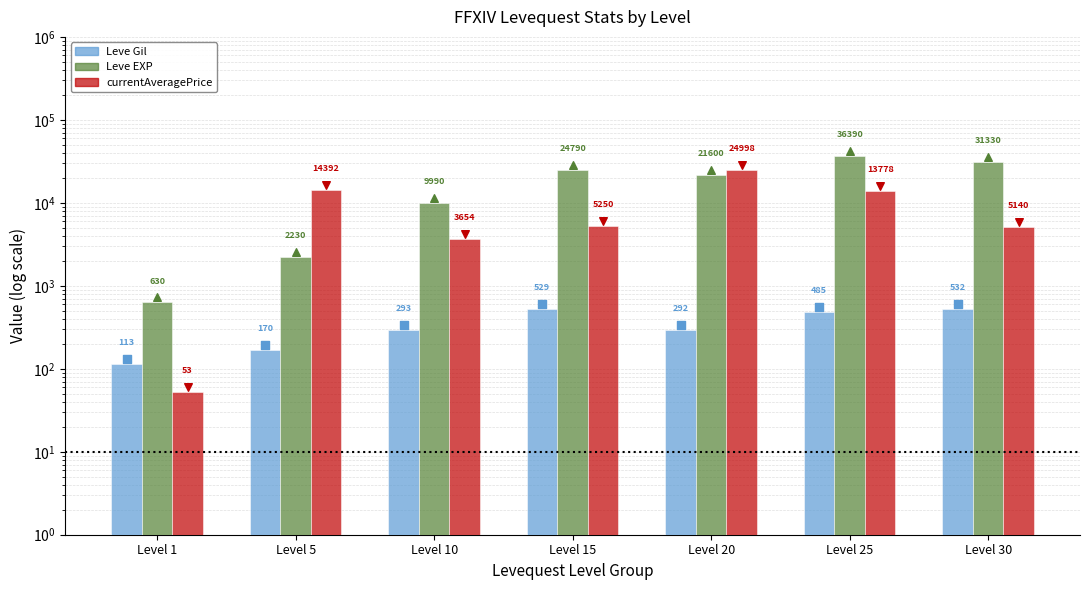

Which series contains the highest Y value?

Leve EXP